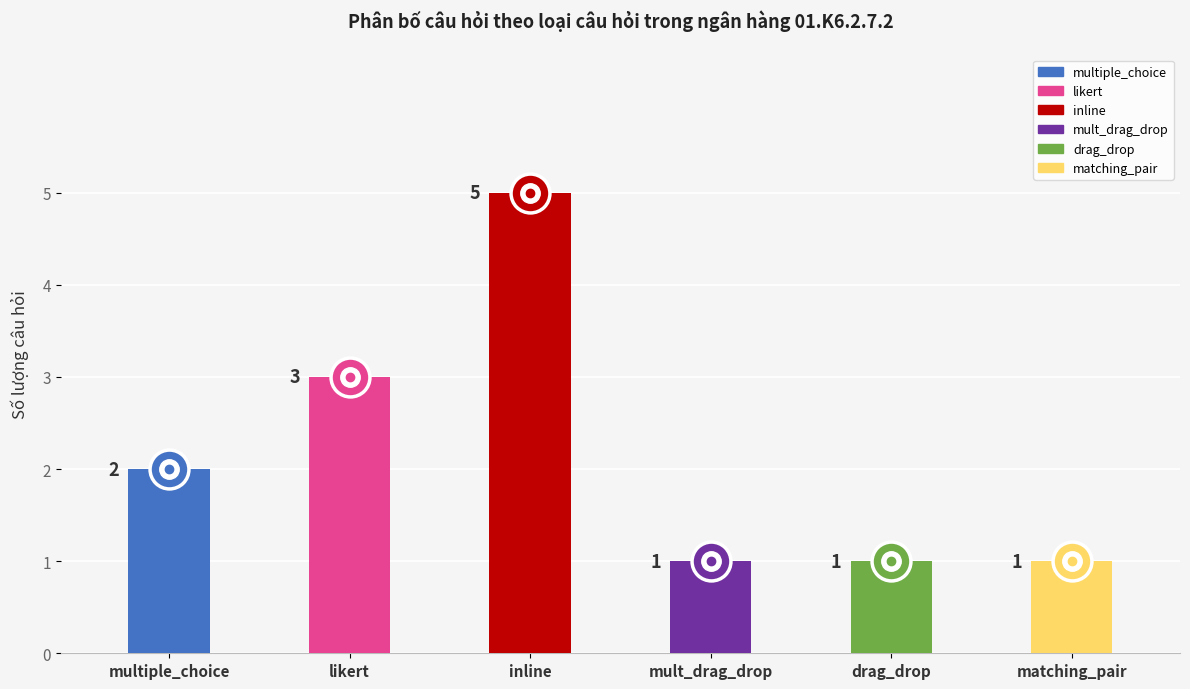

What is the maximum value shown in the chart?

5